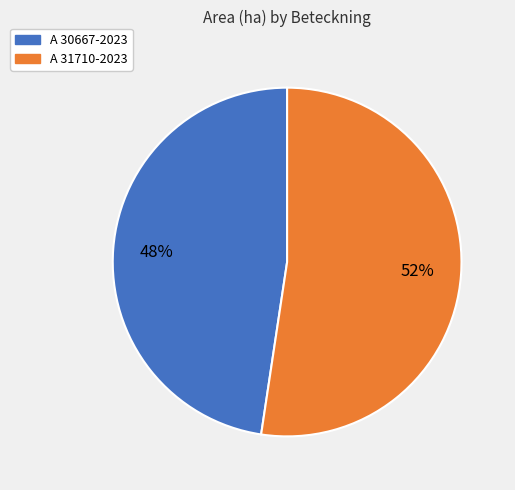

What percentage is the A 30667-2023 slice, to the nearest percent?

48%